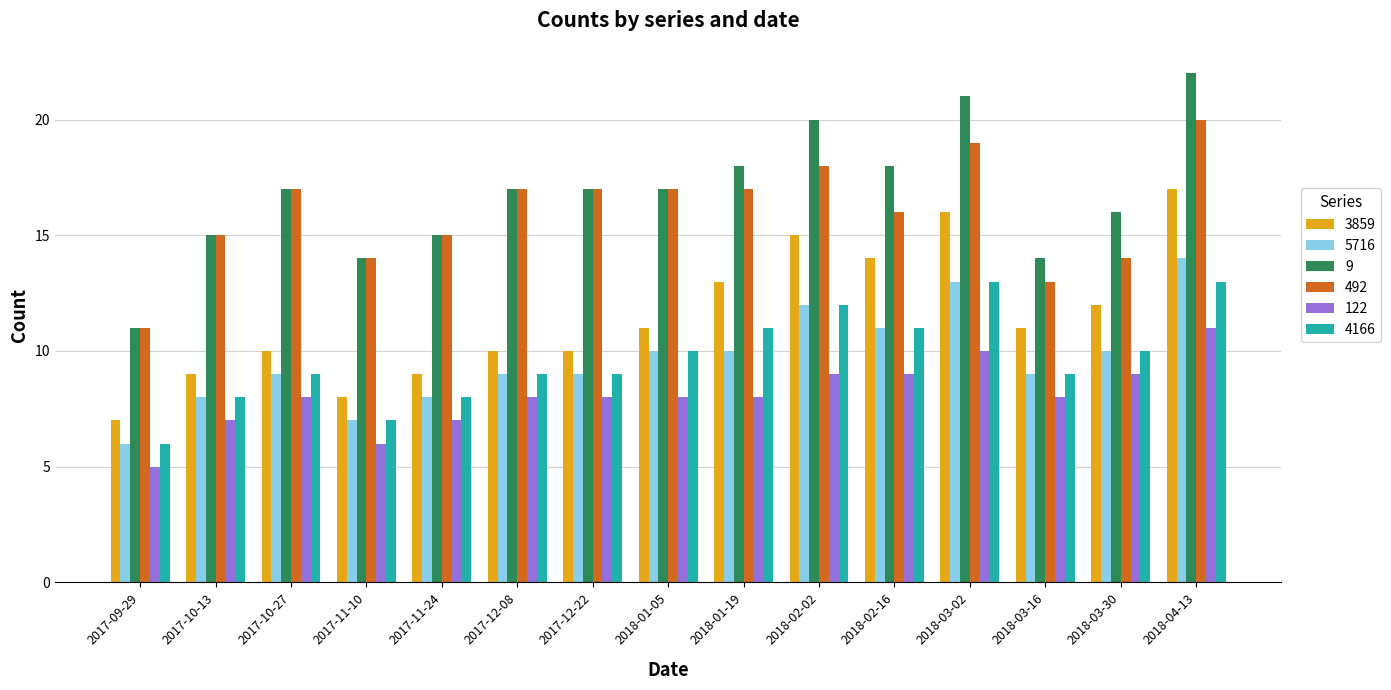

What is the difference between the 5716 values at 2017-10-13 and 2018-04-13?

6